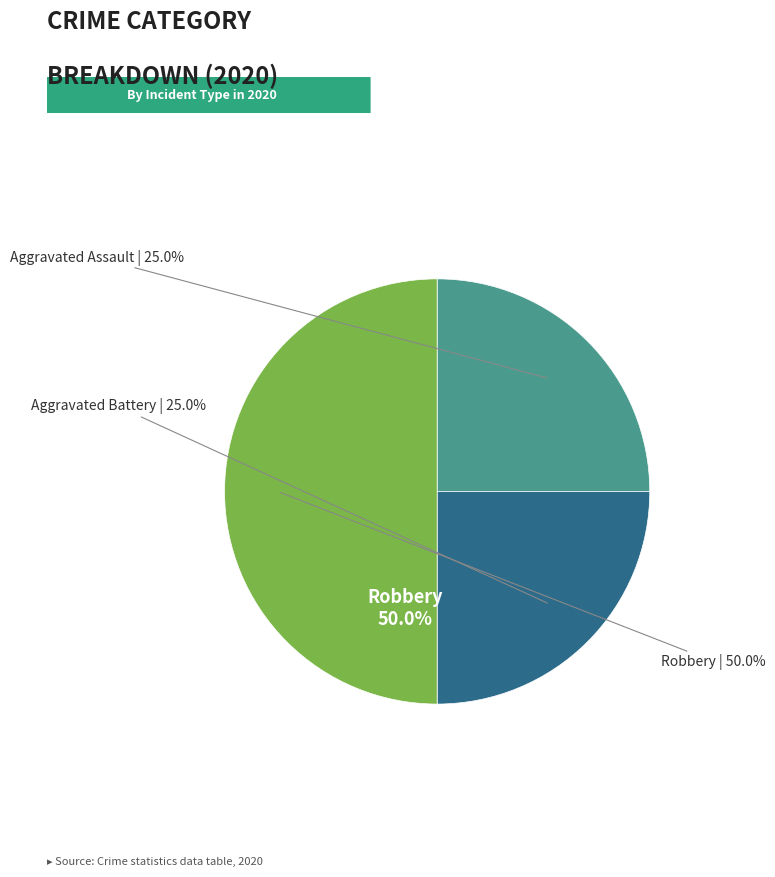

The Robbery slice represents 59% of the pie. True or false?

False